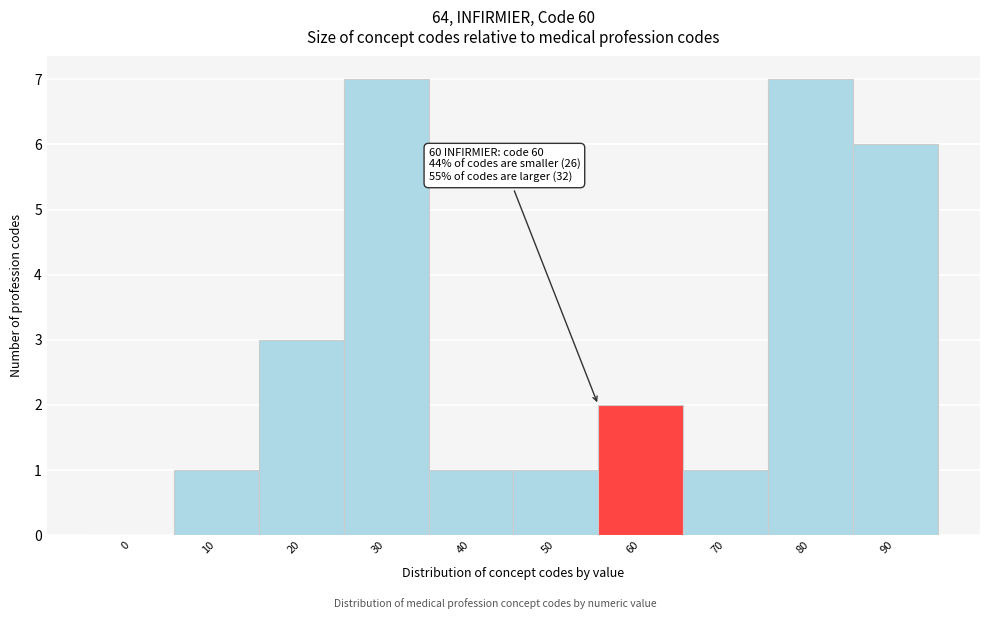

Reading left to right, list all the values displayed in this chart.

0=0	10=1	20=3	30=7	40=1	50=1	60=2	70=1	80=7	90=6